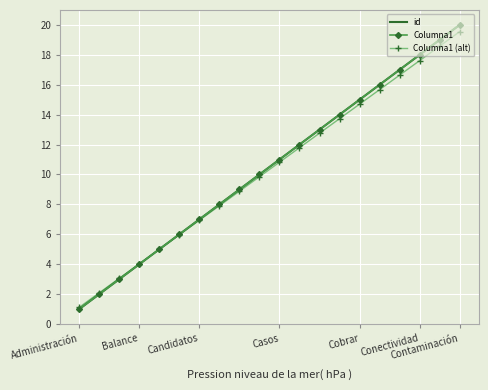

How many values in the Columna1 series are below 11?

10